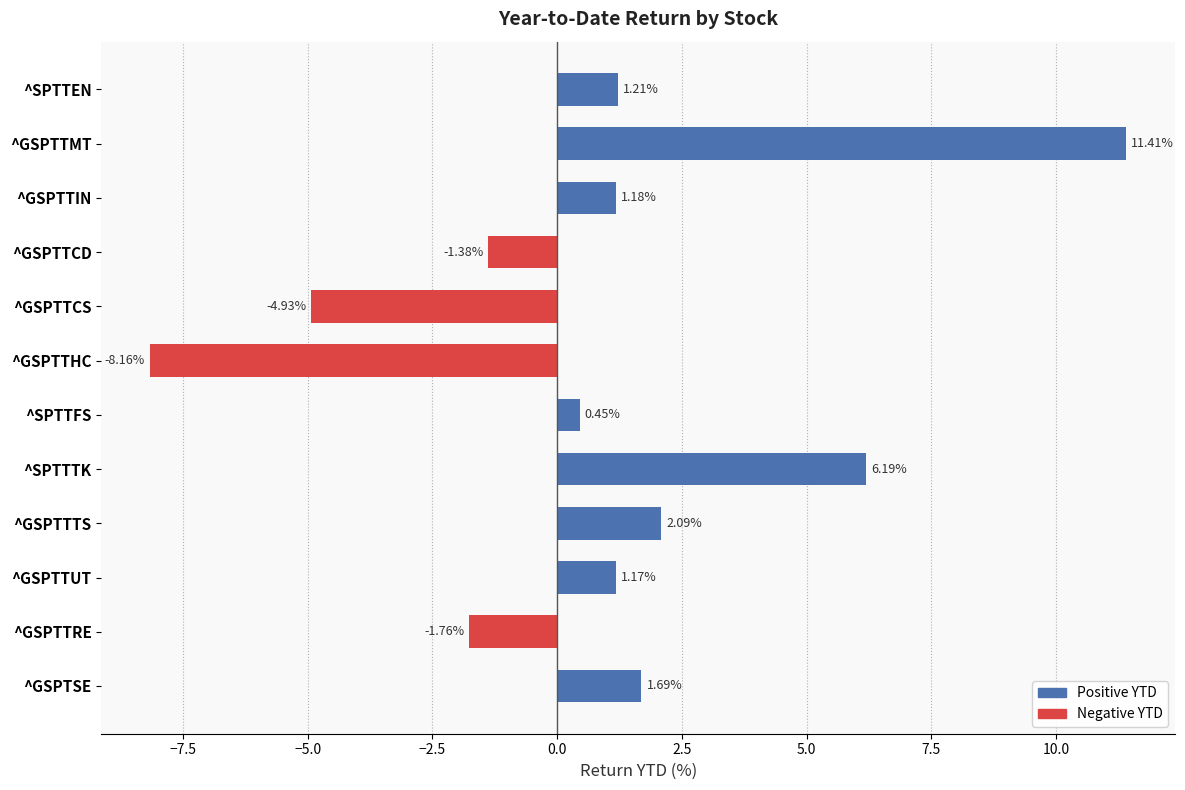

How many series are shown in this chart?

1